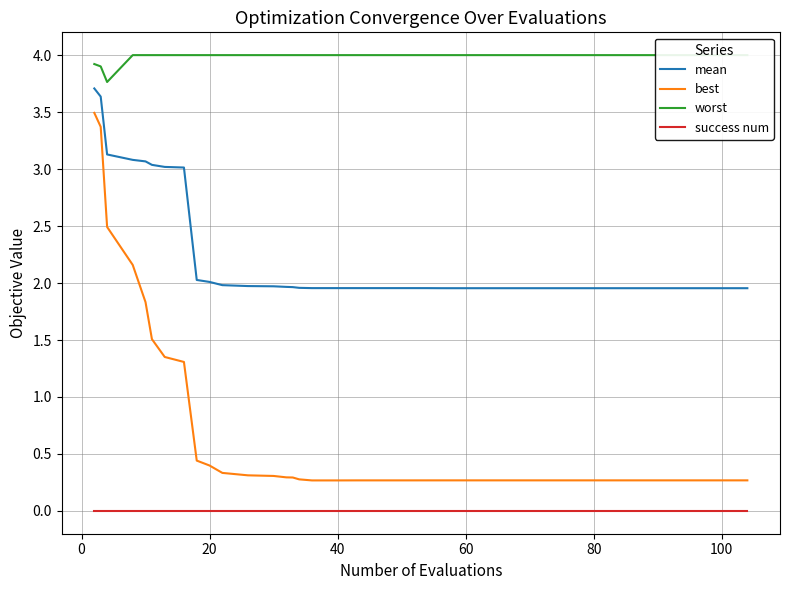

True or false: best and success num cross at least once.

False